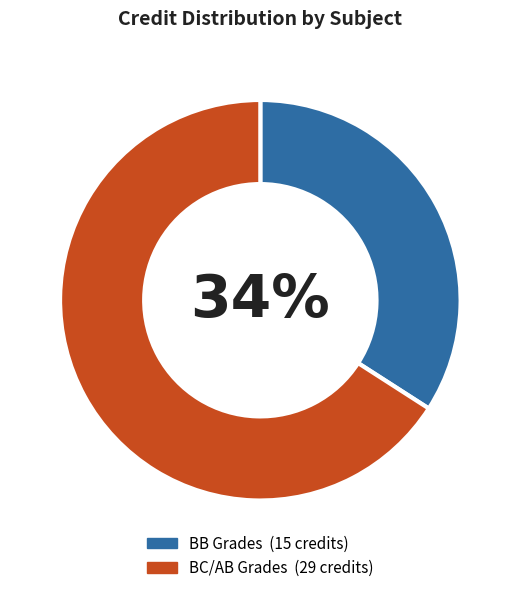

To the nearest percent, what is the difference between the largest and smallest slice percentages?

32%